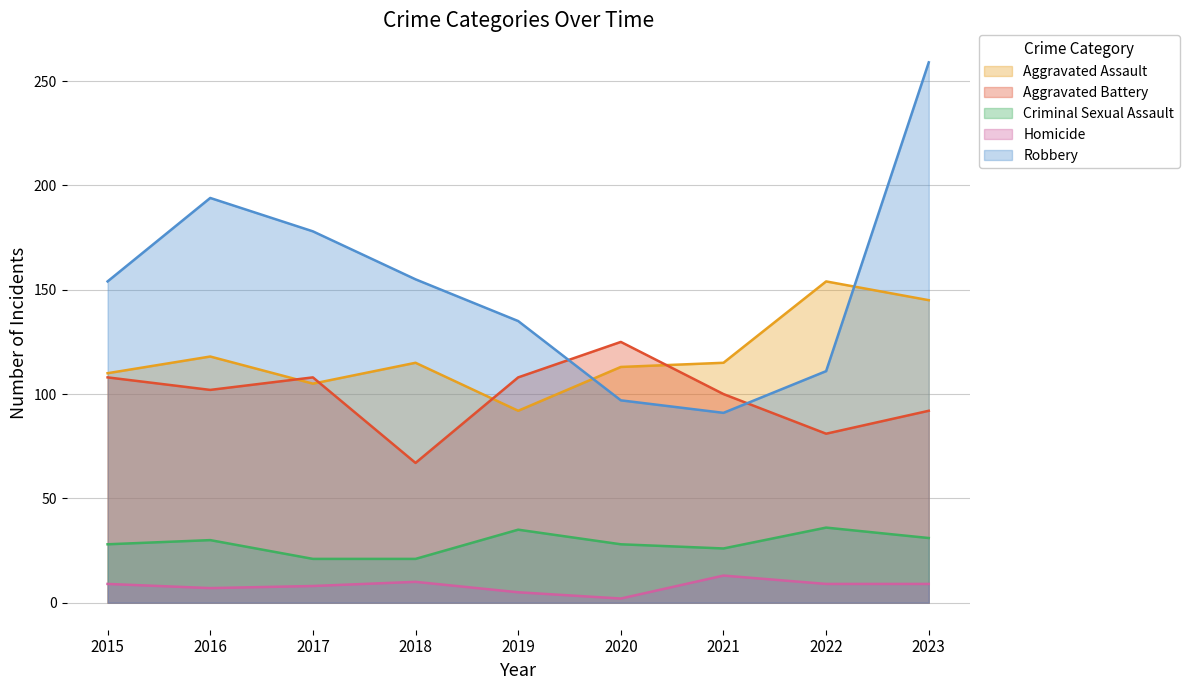

How many data points in Robbery are less than 154?

4